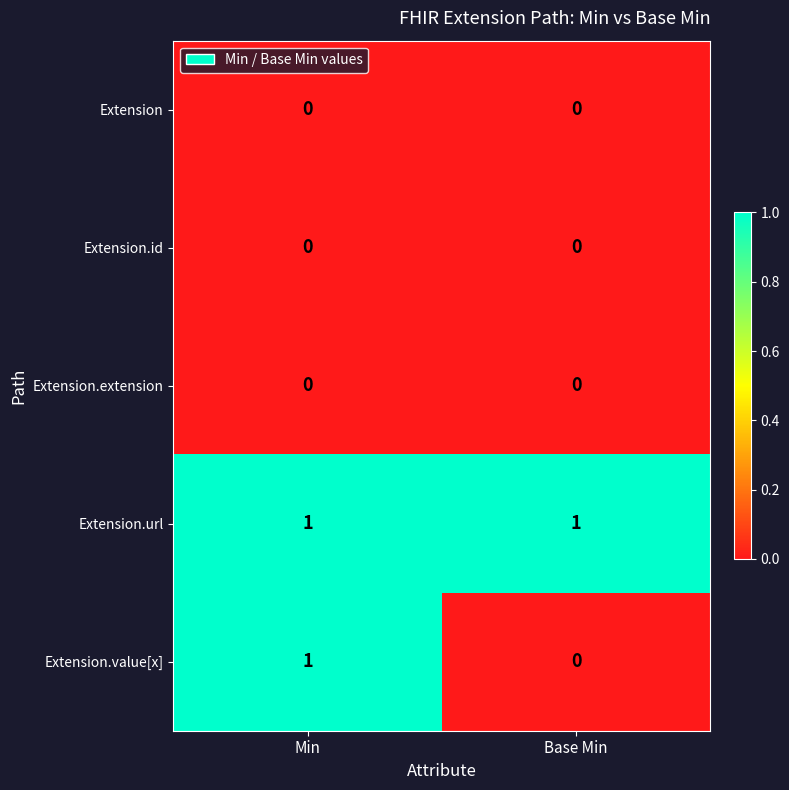

Reading right to left, what are all the values shown in this chart?

Extension: 0	0
Extension.id: 0	0
Extension.extension: 0	0
Extension.url: 1	1
Extension.value[x]: 0	1